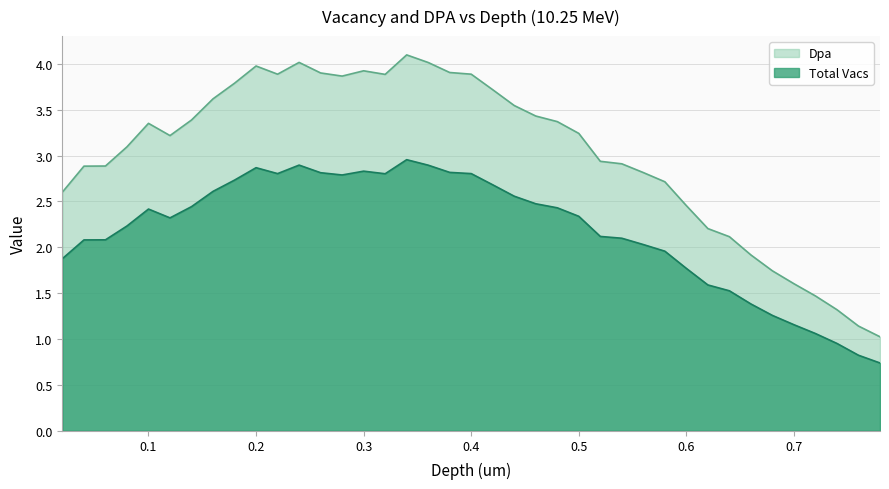

What is the greatest value displayed?

4.1